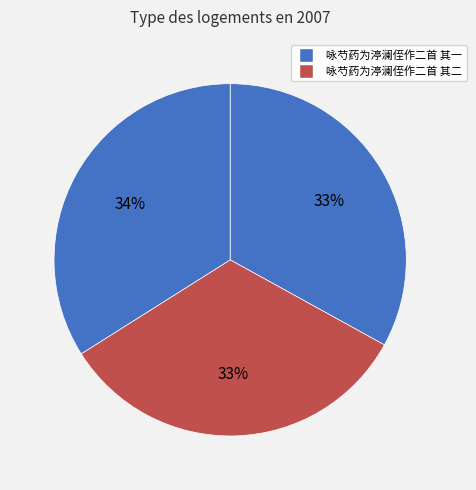

Count the number of slices in the pie.

3